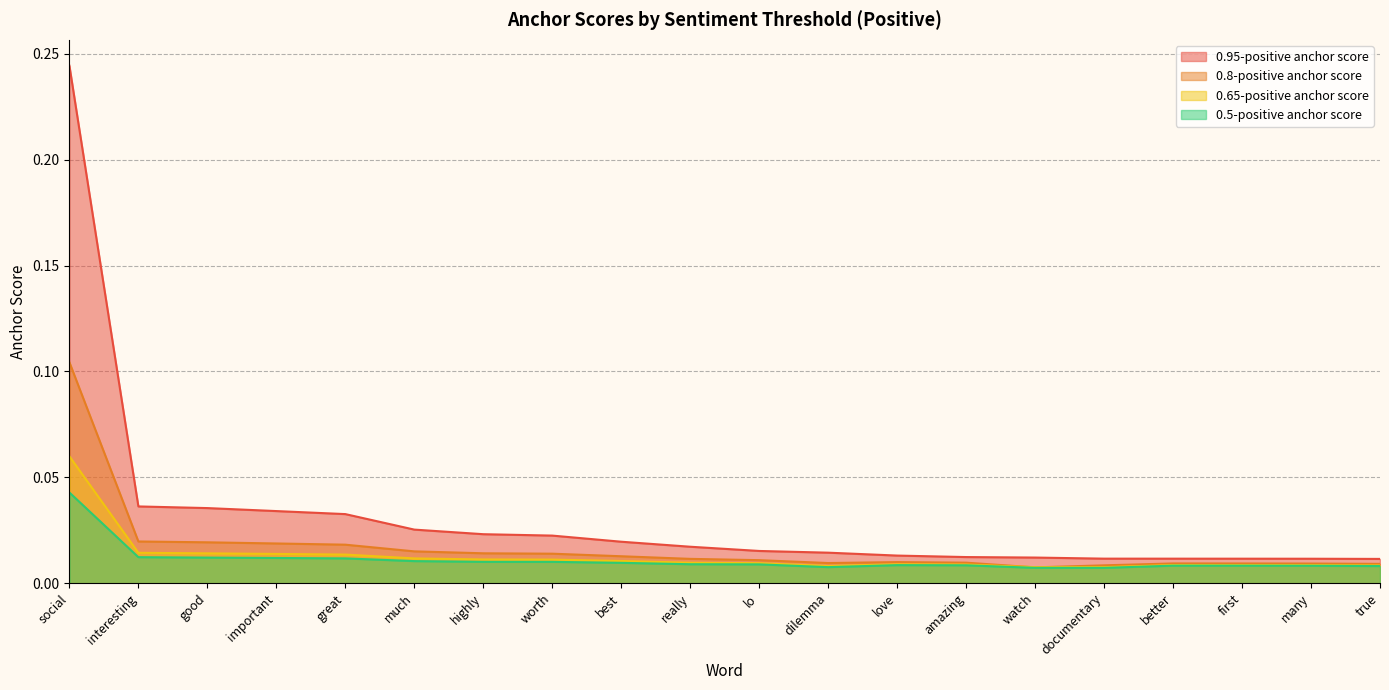

Where do 0.65-positive anchor score and 0.8-positive anchor score first cross each other?

amazing and watch